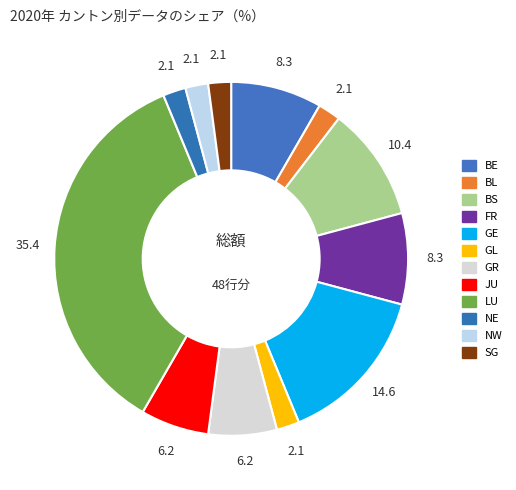

Does any single category account for the majority?

No